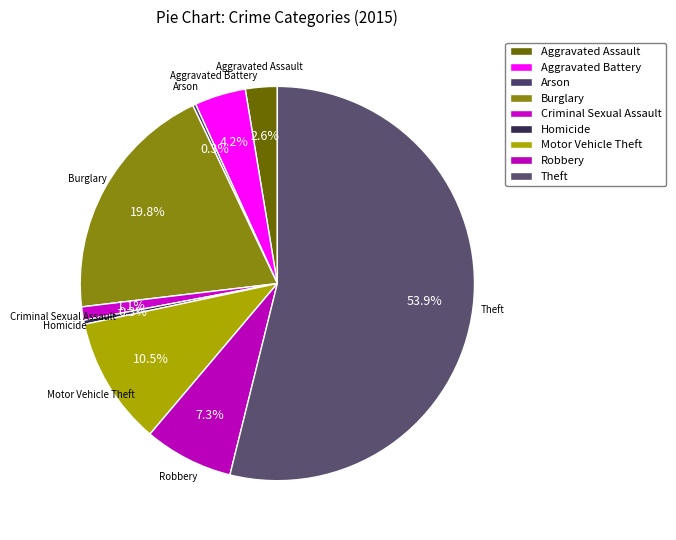

Combined, what portion of the pie is Aggravated Assault and Robbery?

9.9%